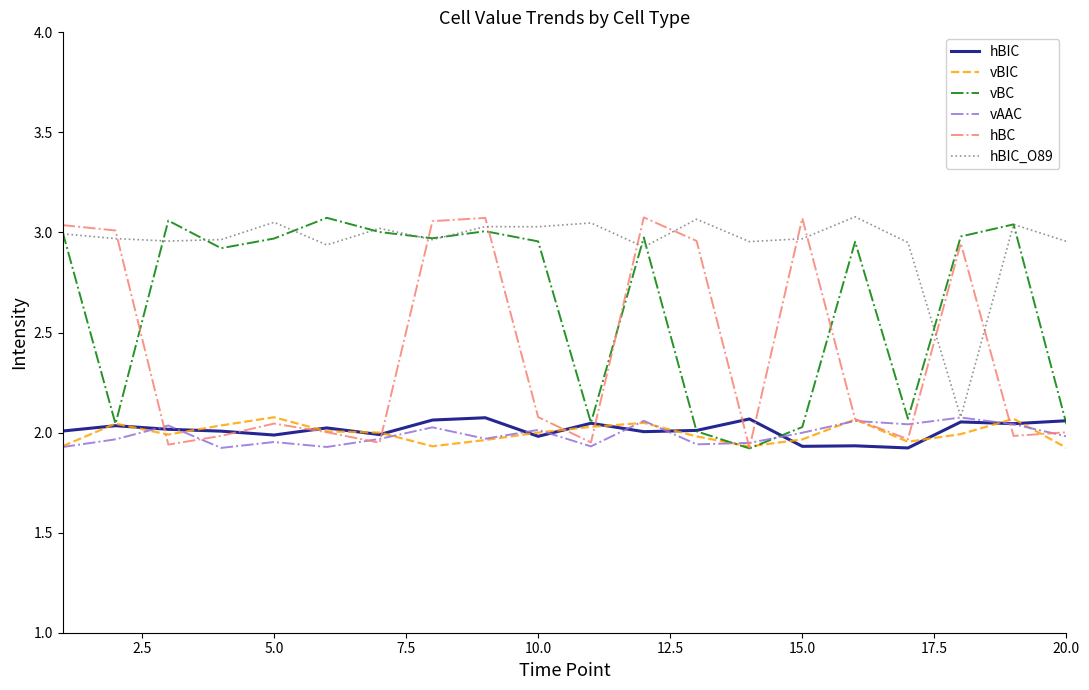

How many series are shown in this chart?

6